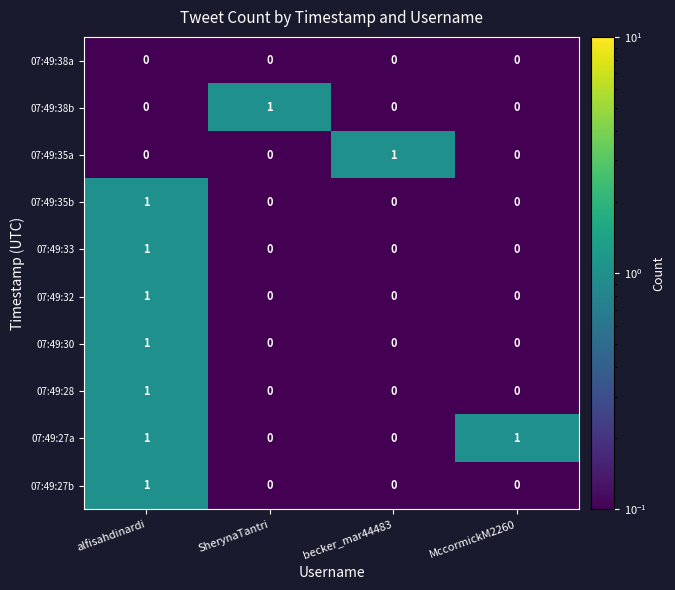

The value of 07:49:33 at MccormickM2260 is 1. True or false?

False